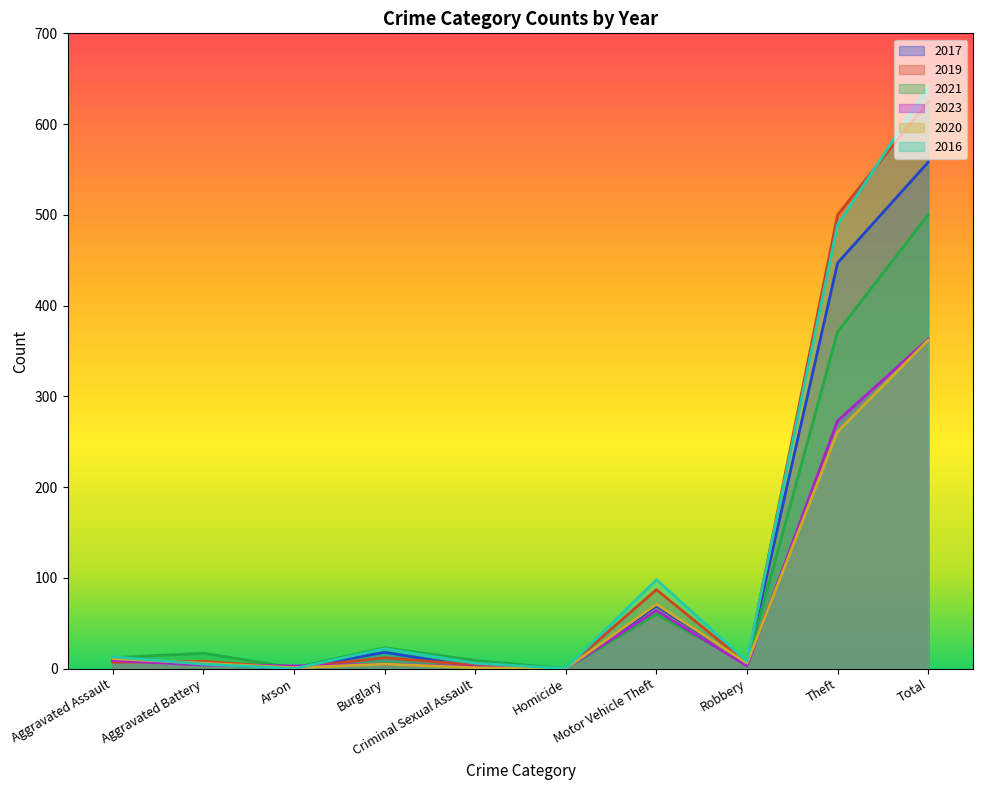

What is the sum of the 2019 values at Robbery and Aggravated Assault?

13